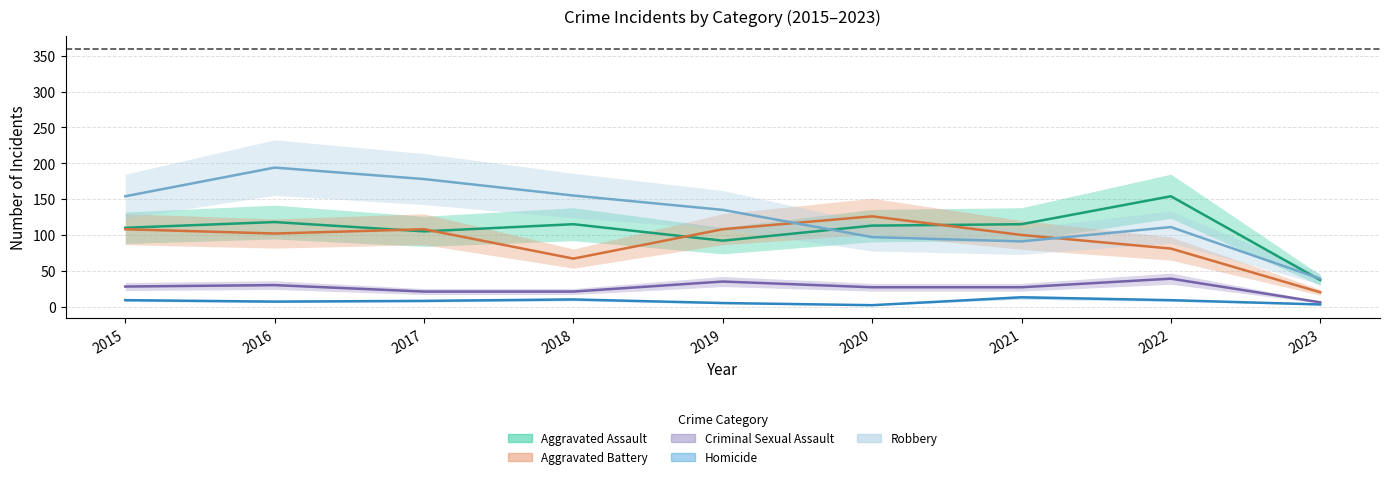

In Criminal Sexual Assault, how many points are higher than both neighbors (excluding endpoints)?

3